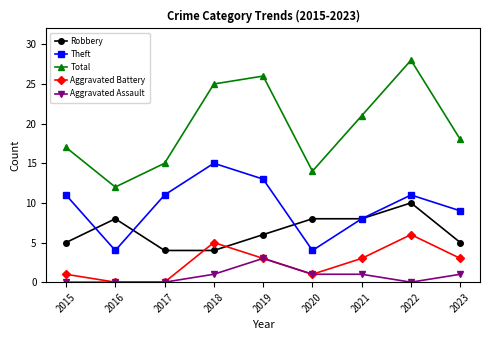

What are all the series names shown in the legend?

Robbery, Theft, Total, Aggravated Battery, Aggravated Assault